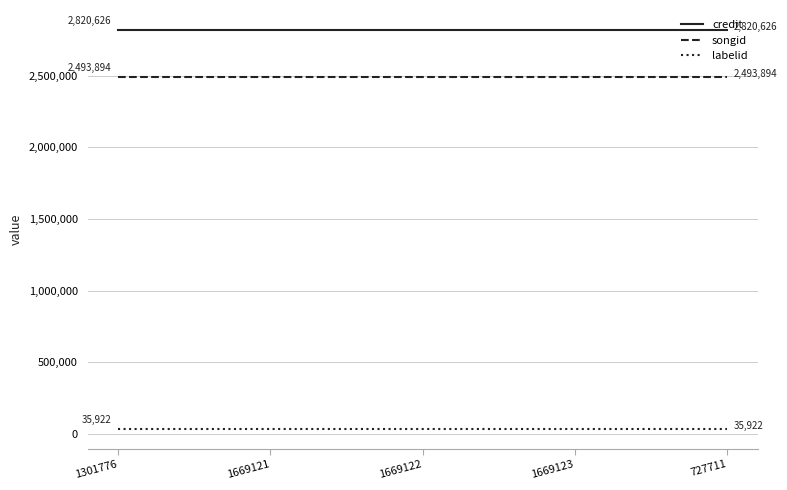

Which series has the largest total across all categories?

credit